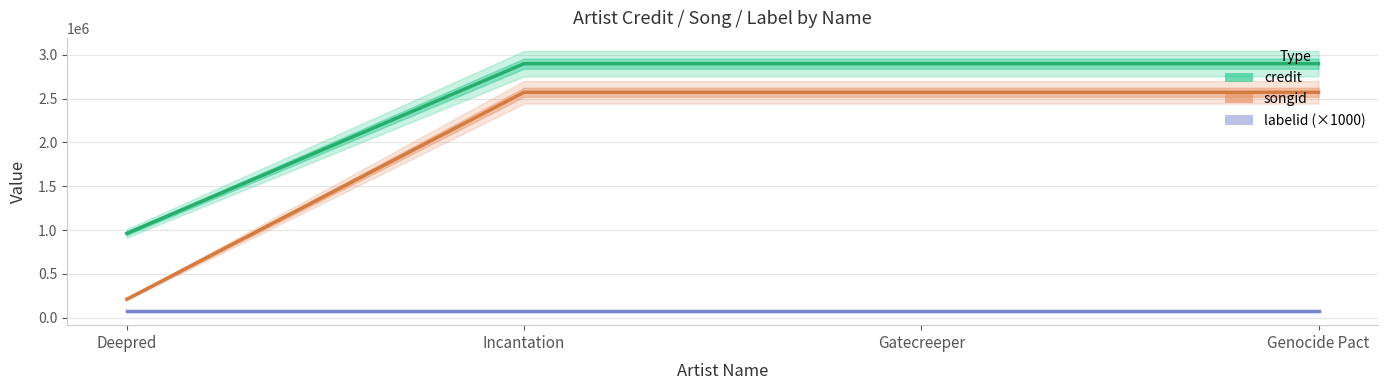

How many lines are shown in the chart?

3